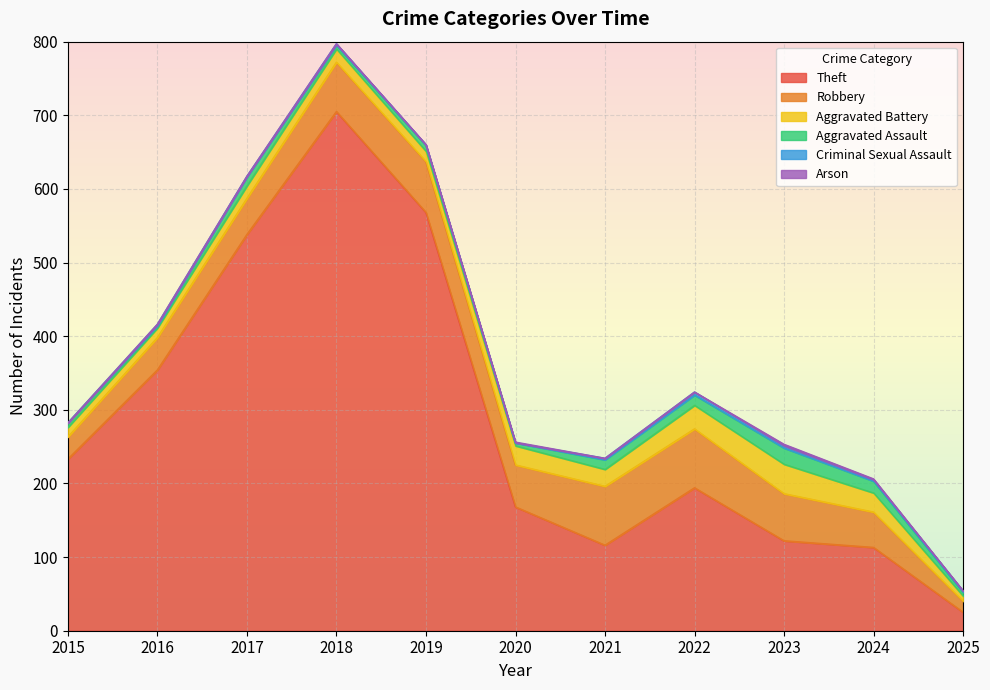

At which category does the chart reach its peak across all series?

2018